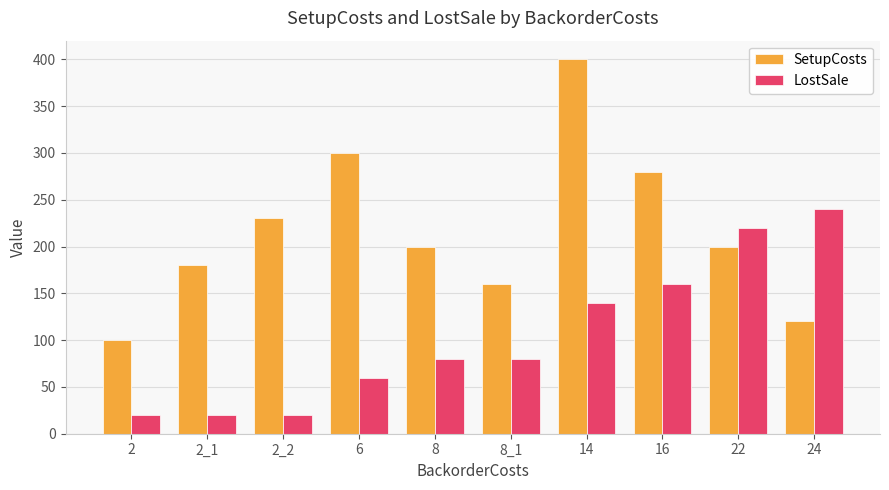

Does the chart contain any negative values?

No